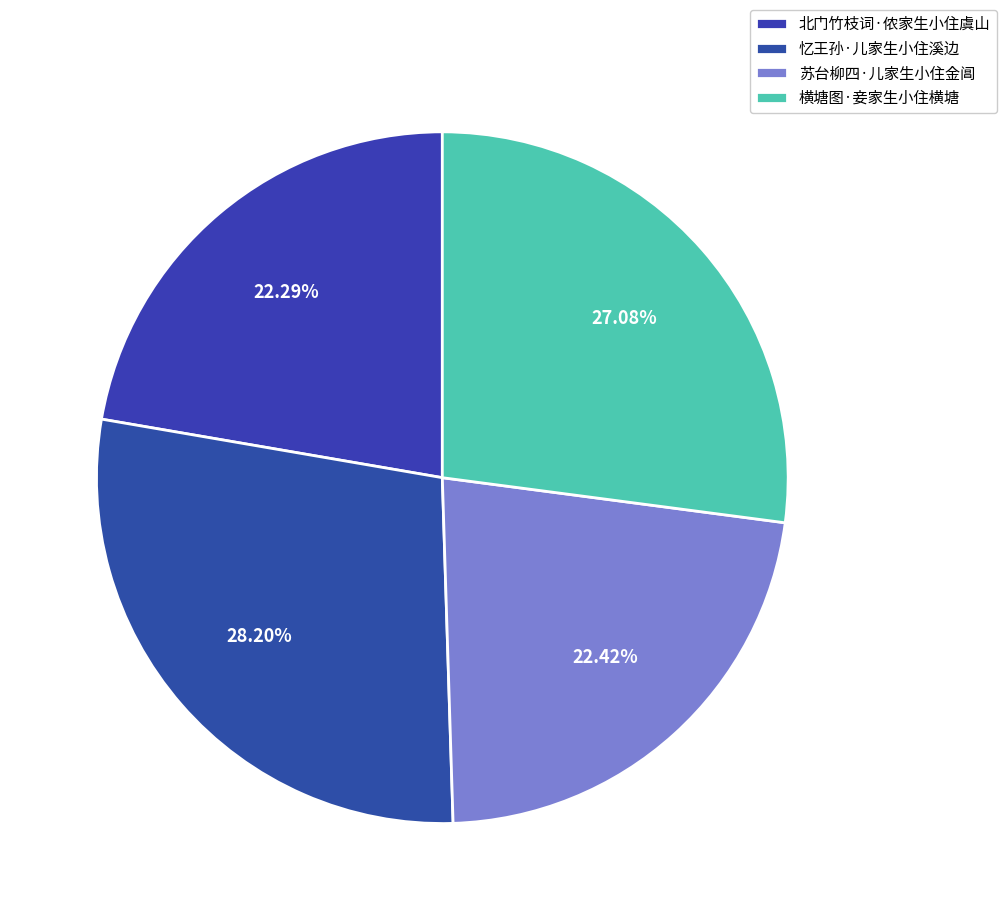

How many segments does this pie chart have?

4